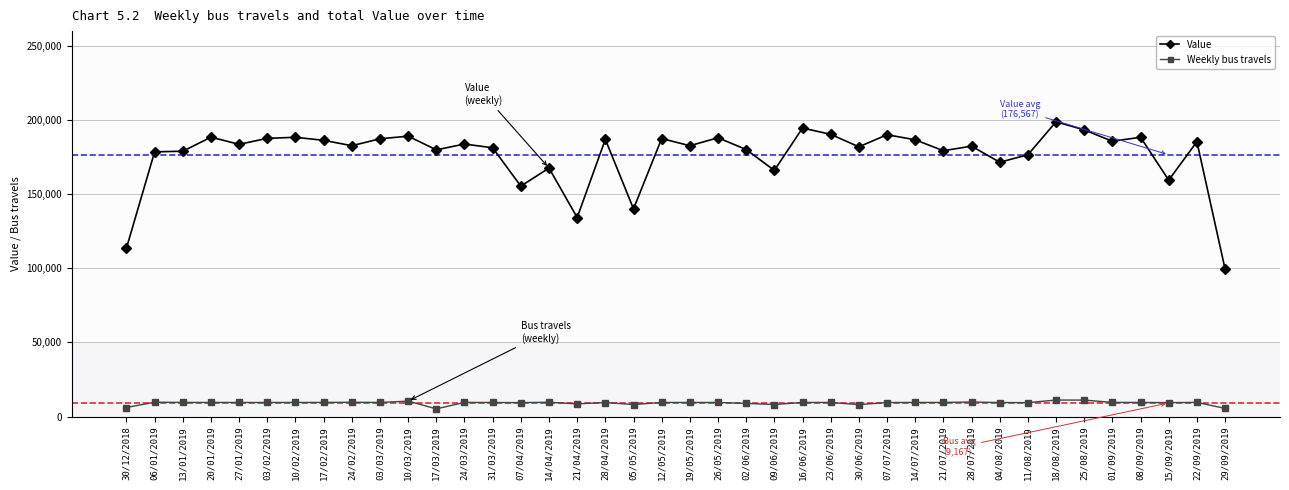

Rank the series by their maximum value, from lowest to highest.

Weekly bus travels, Value